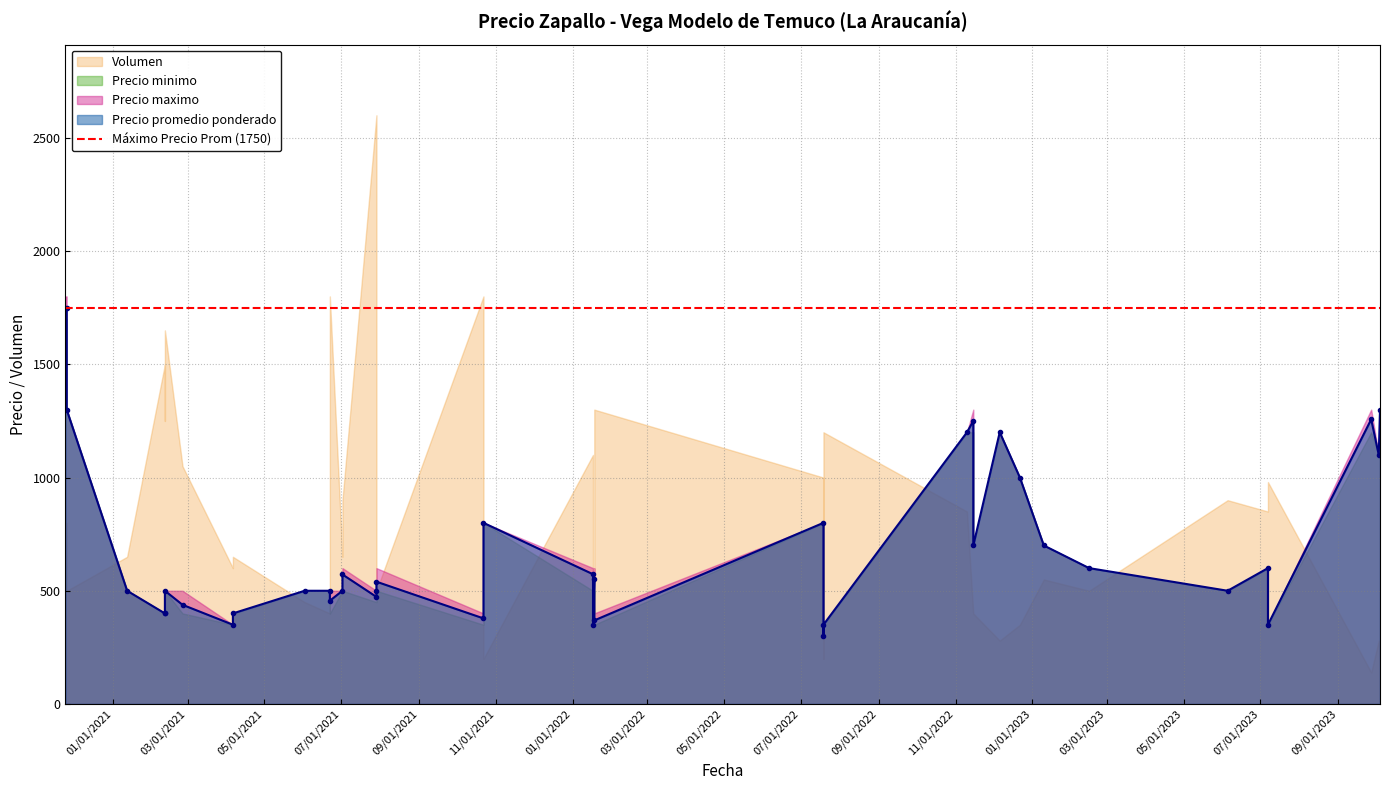

What is the maximum value shown in the chart?

2600